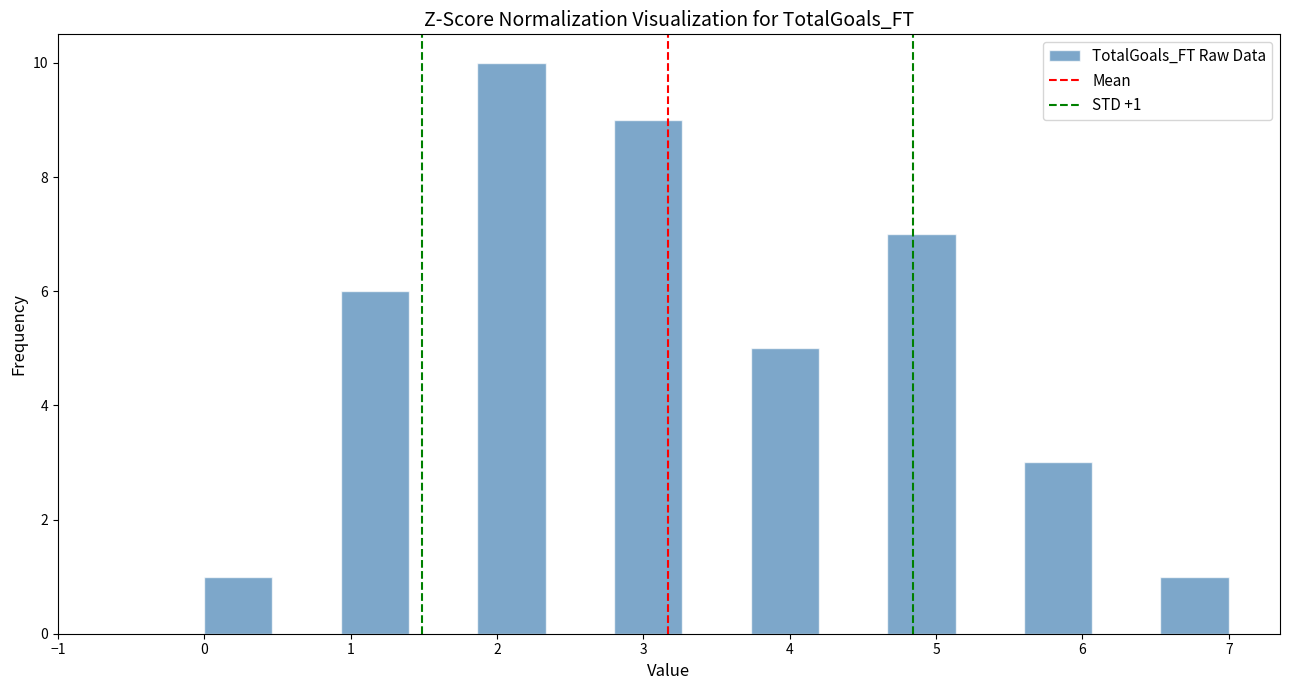

Over which range of the x-axis is the bar tallest?

1.9 to 2.3